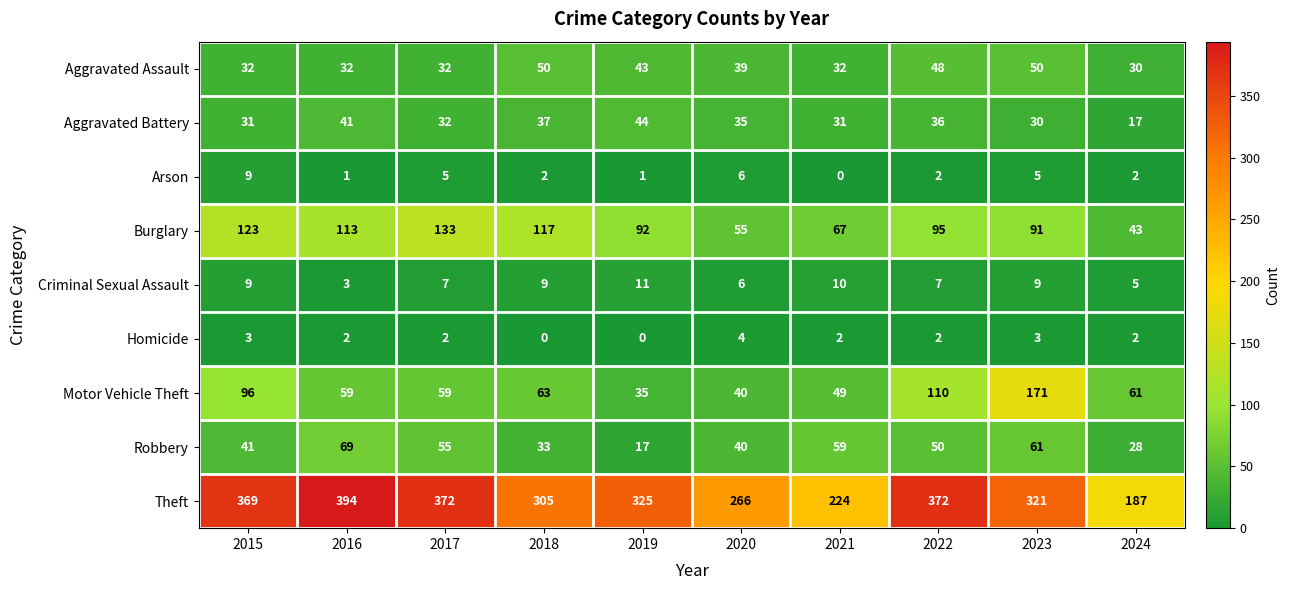

Which series has the widest spread of values?

Theft